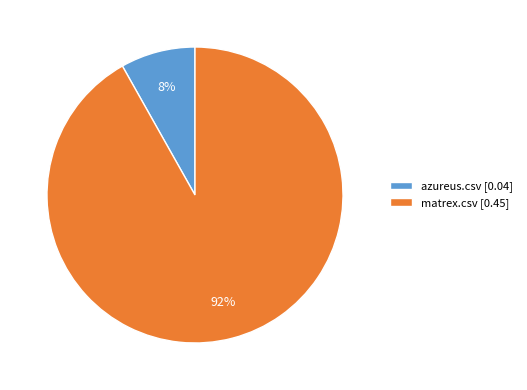

To the nearest percent, what portion does matrex.csv represent?

92%